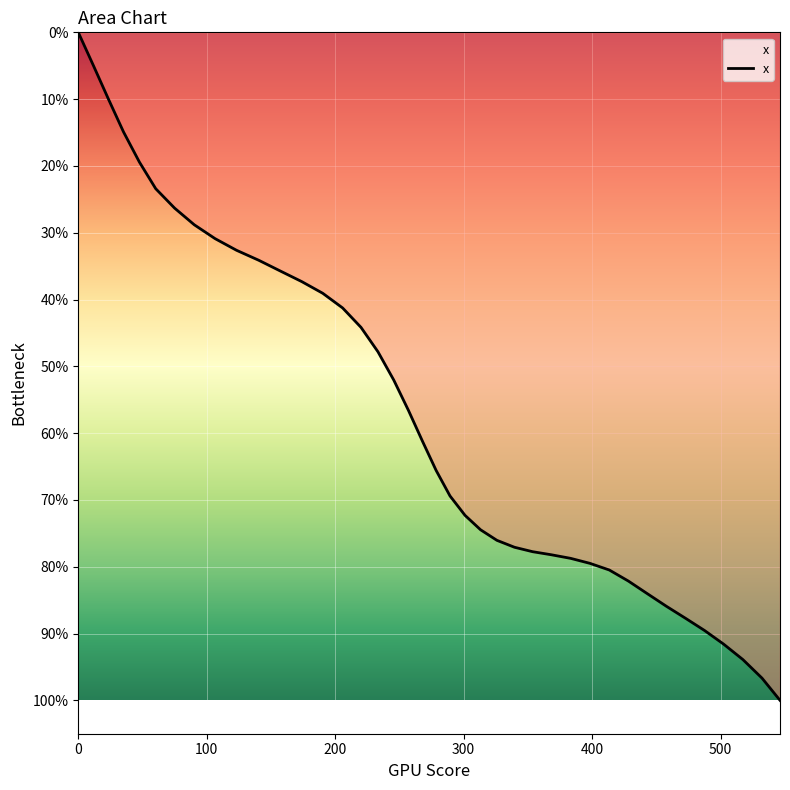

Is this an area chart (filled region under the line)?

Yes